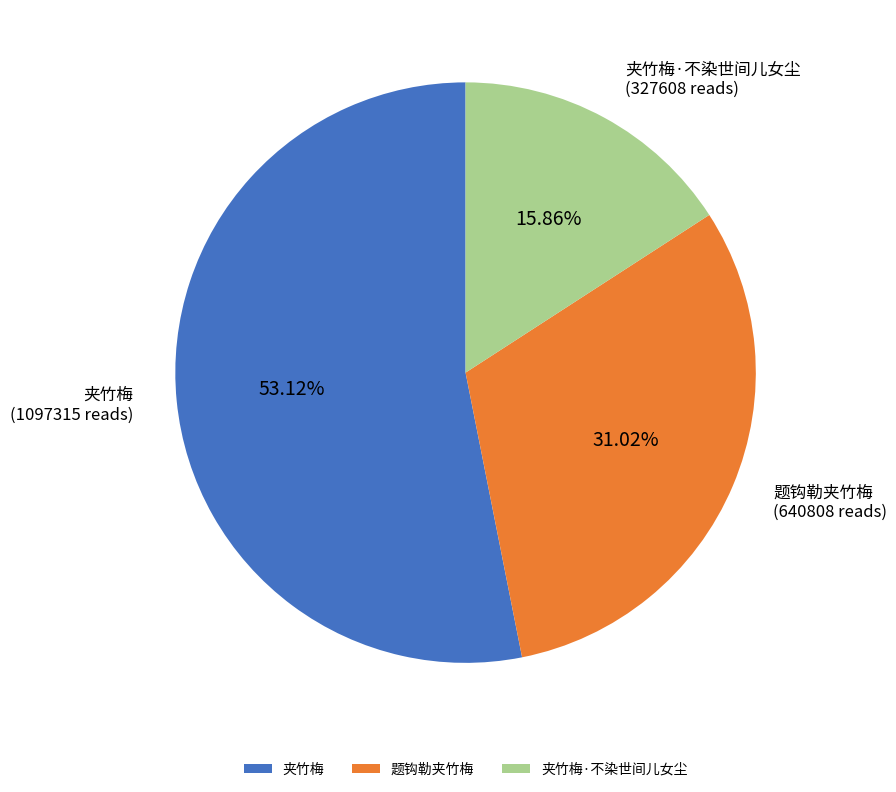

To the nearest percent, what percentage of the pie is 夹竹梅?

53%